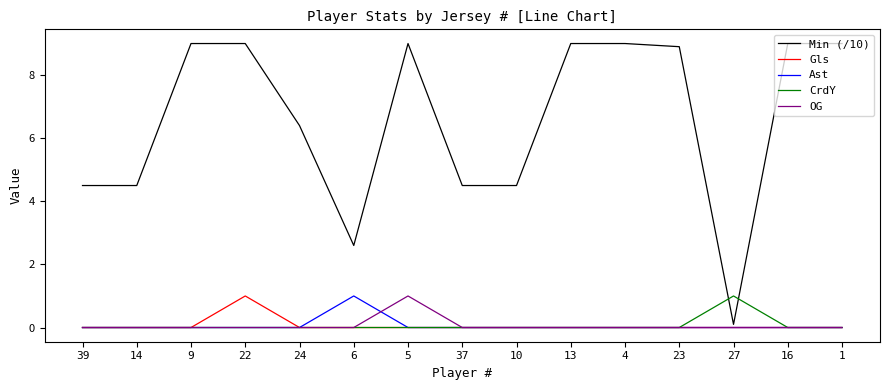

Where does the Min (/10) series first go above 8?

9